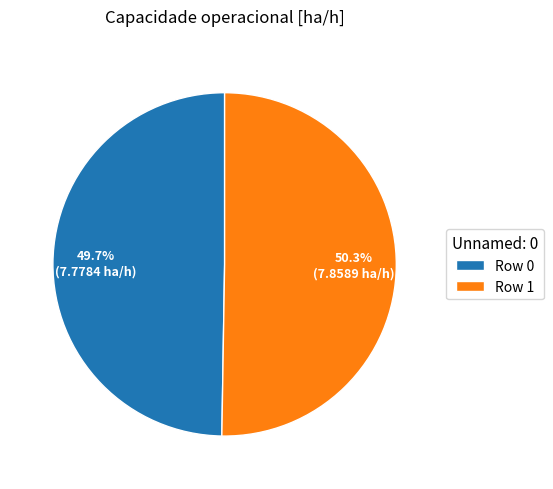

What is the total percentage of Row 0 and Row 1?

100.0%